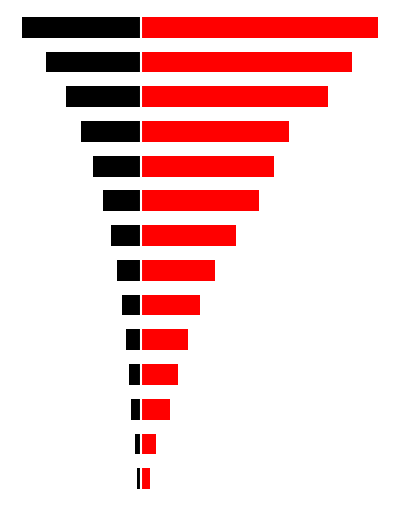

The Siemens Series series shows 125.0 at 6. True or false?

True